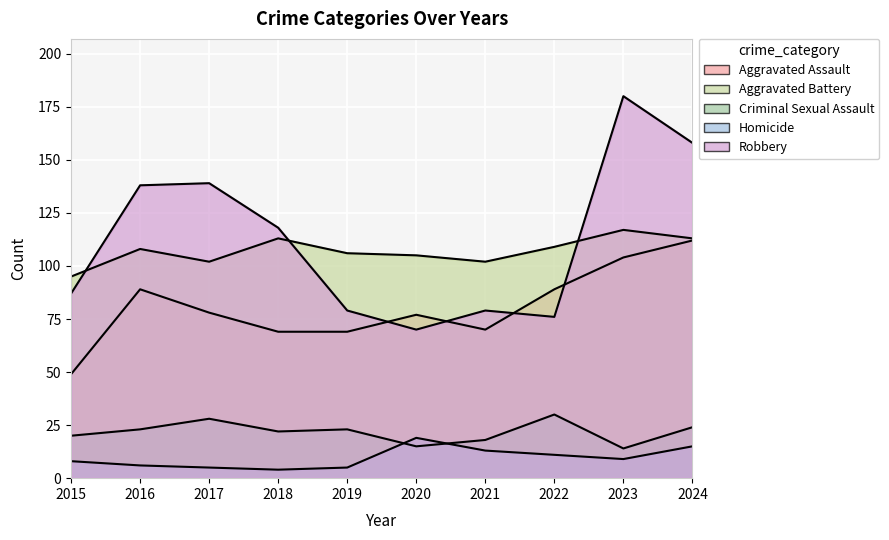

At which category does the chart reach its minimum across all series?

2018